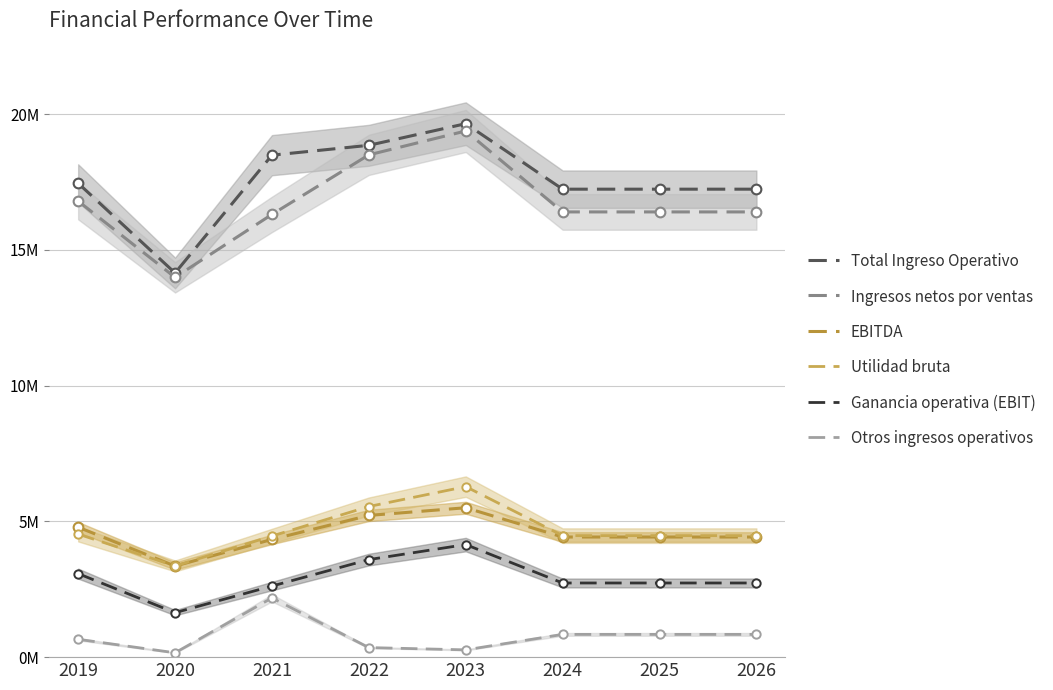

What are all the series names shown in the legend?

Total Ingreso Operativo, Ingresos netos por ventas, EBITDA, Utilidad bruta, Ganancia operativa (EBIT), Otros ingresos operativos